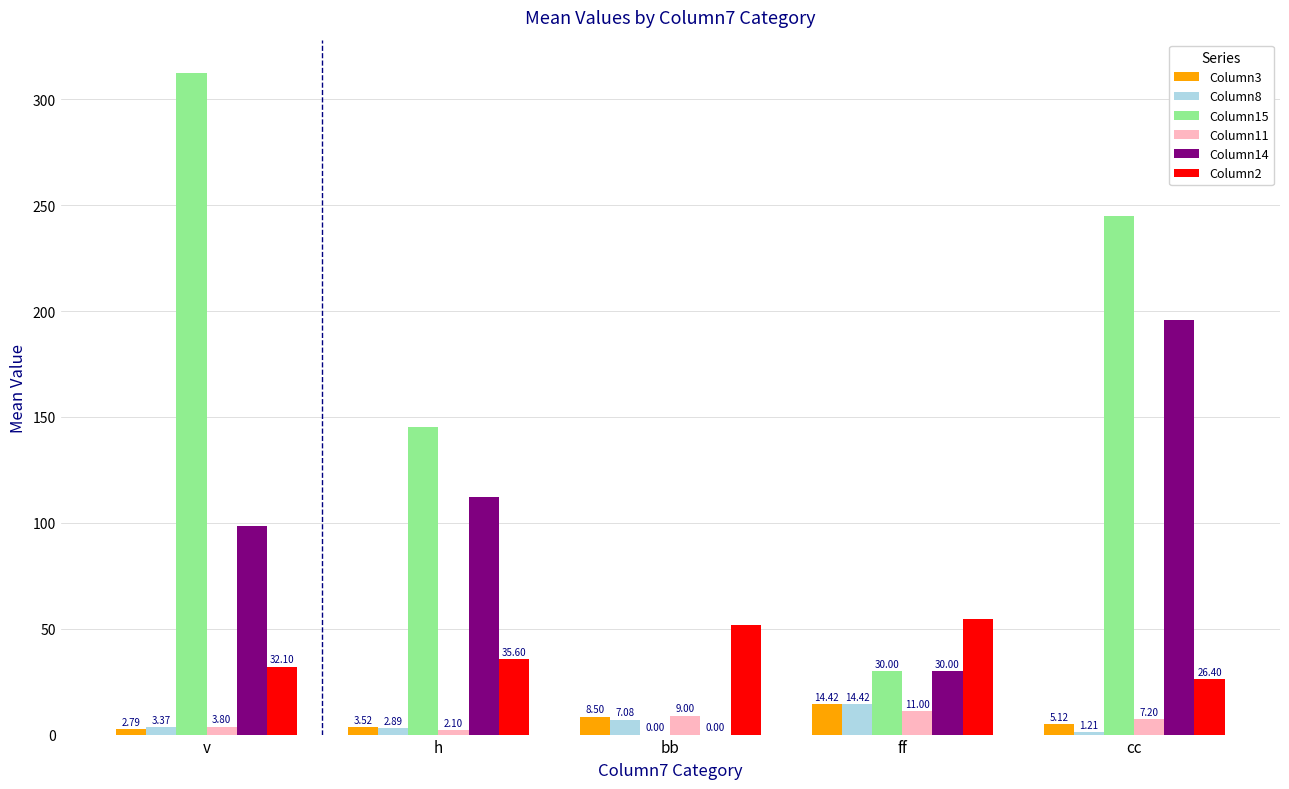

Between h and ff, which series saw the biggest shift?

Column15